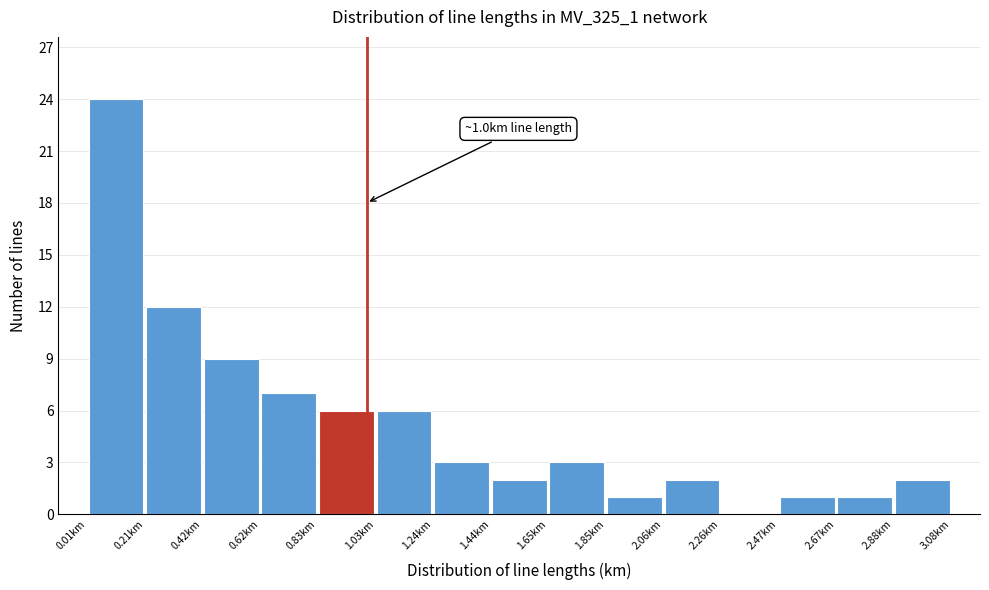

Which range on the x-axis has the tallest bar?

0.00 to 0.20